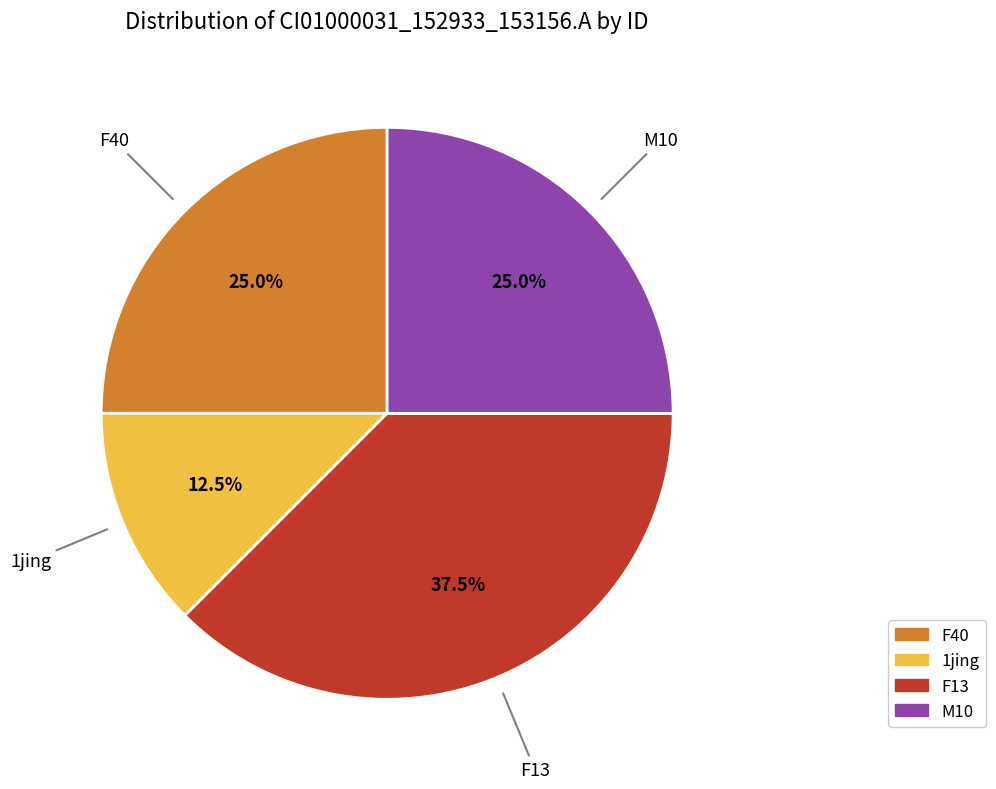

Is there a majority slice in this chart?

No